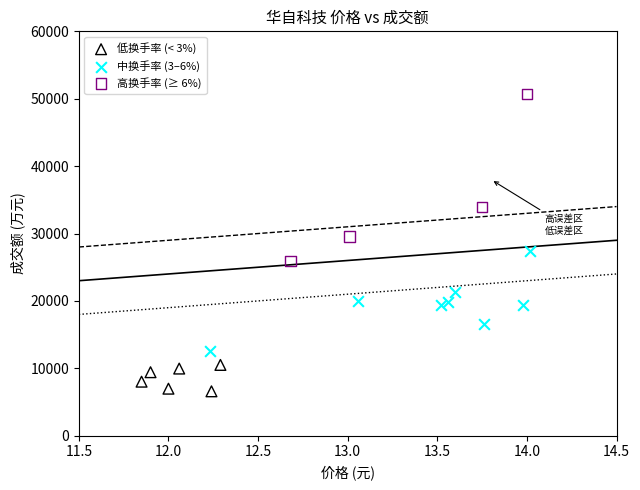

Which series reaches the maximum Y coordinate?

高换手率 (≥ 6%)